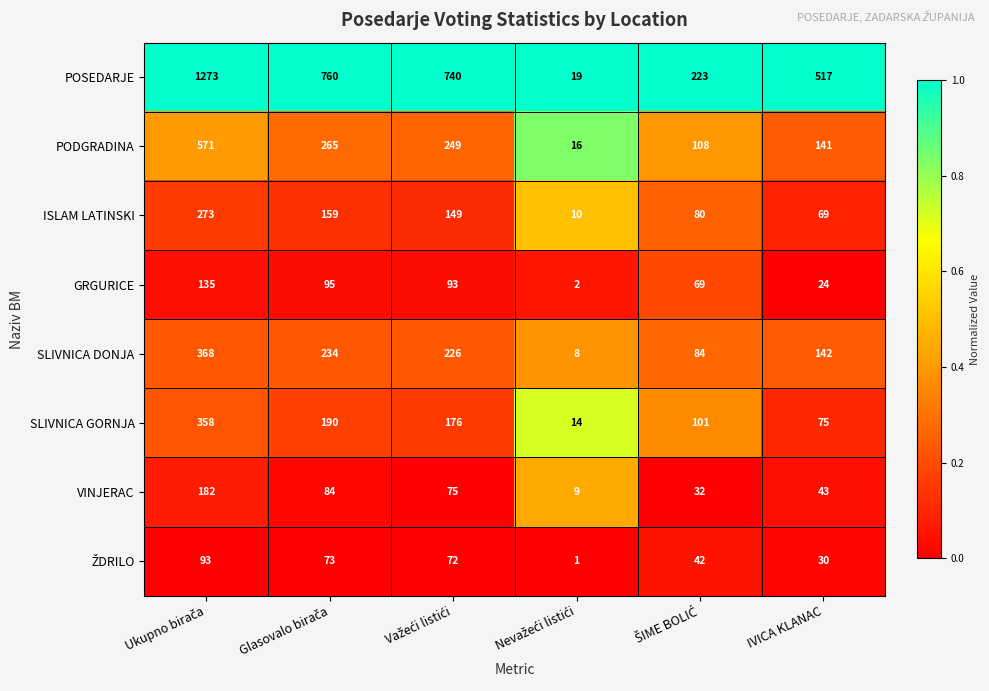

What is the difference between the highest and lowest values at IVICA KLANAC?

493